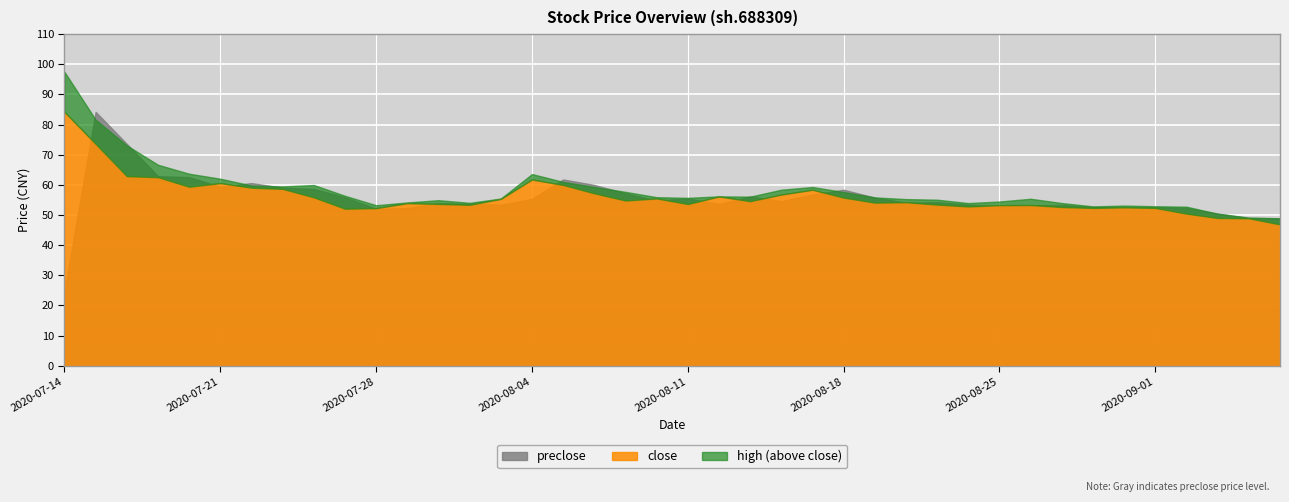

What is the label of the 3rd point from the right?

2020-09-03